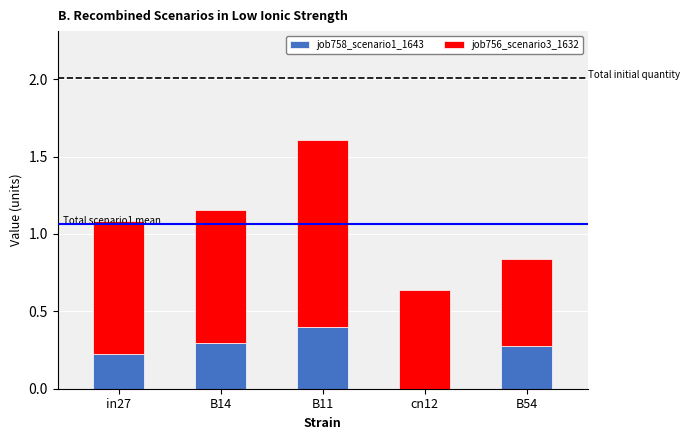

The job758_scenario1_1643 series shows 0.0 at cn12. True or false?

True